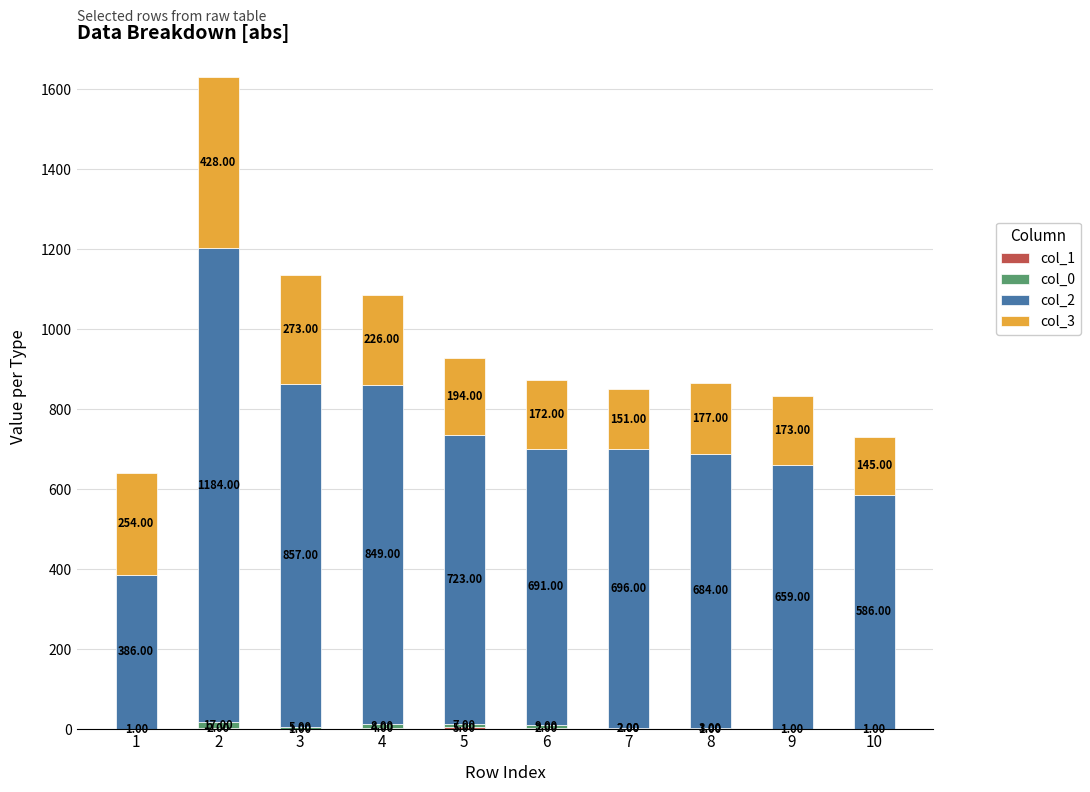

Count the number of categories in the chart.

10